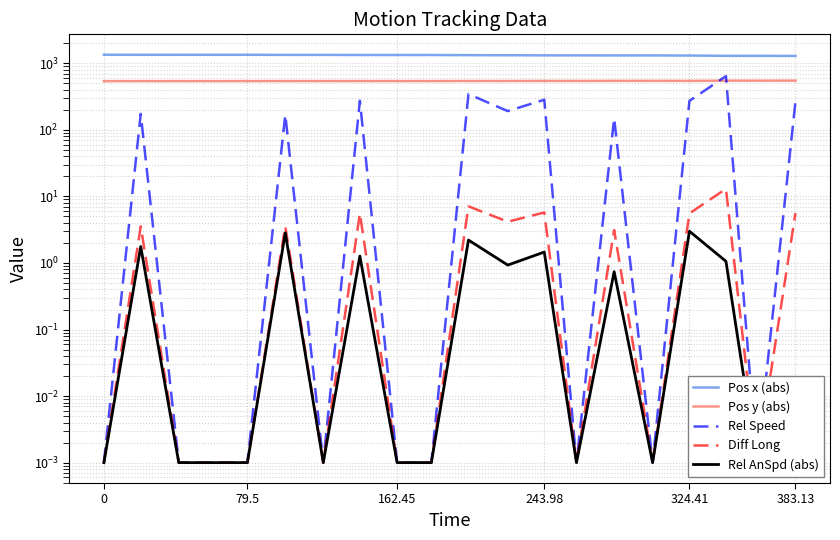

How many data points does each series have?

20